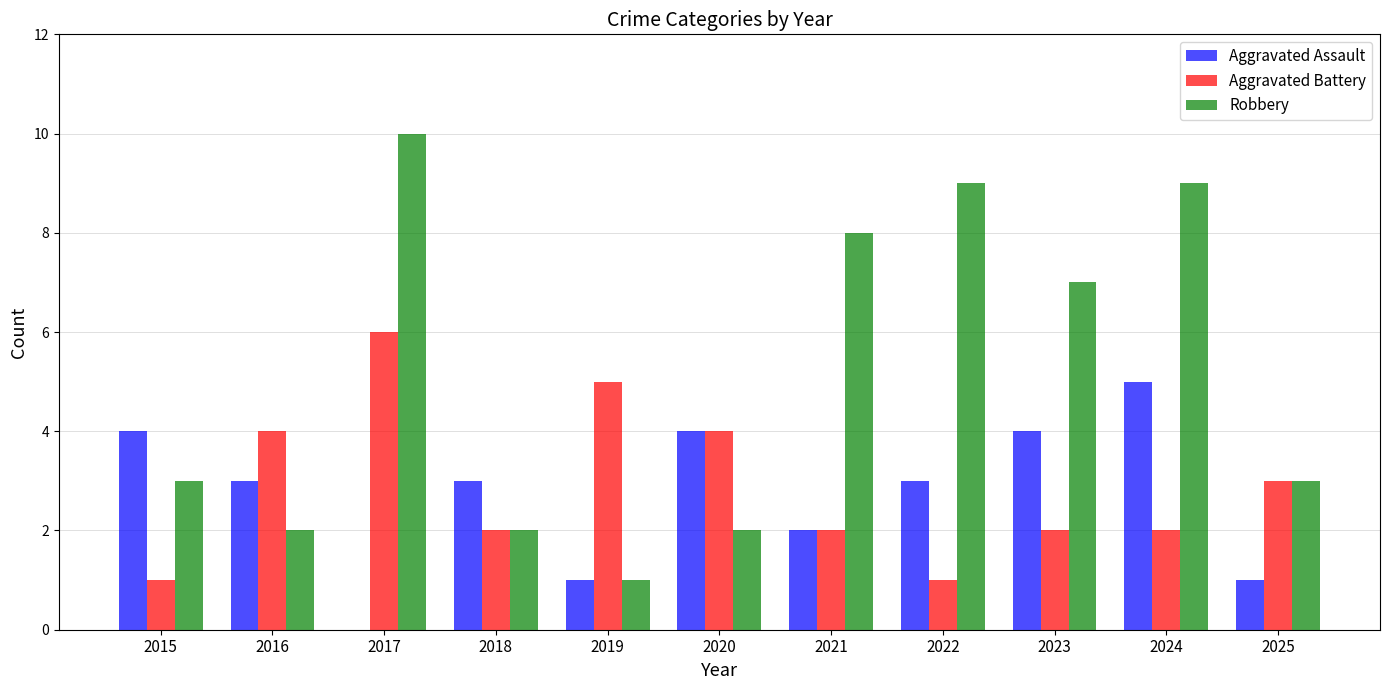

Count the number of data series in this chart.

3